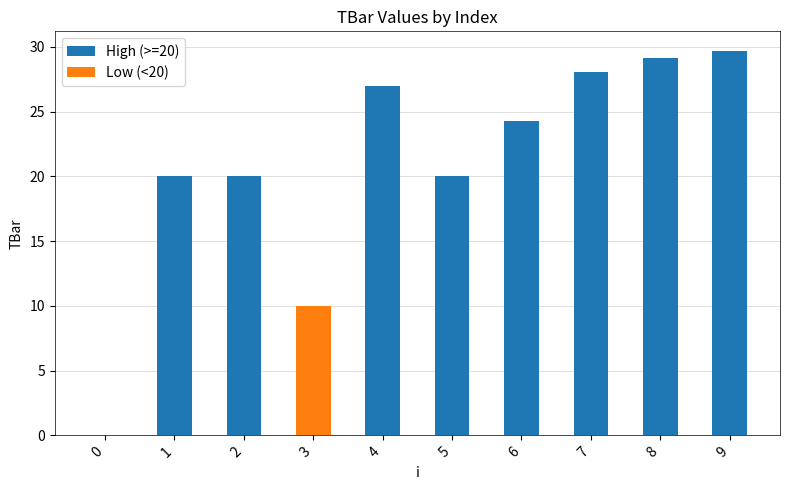

Which has a higher value, 4 or 0?

4